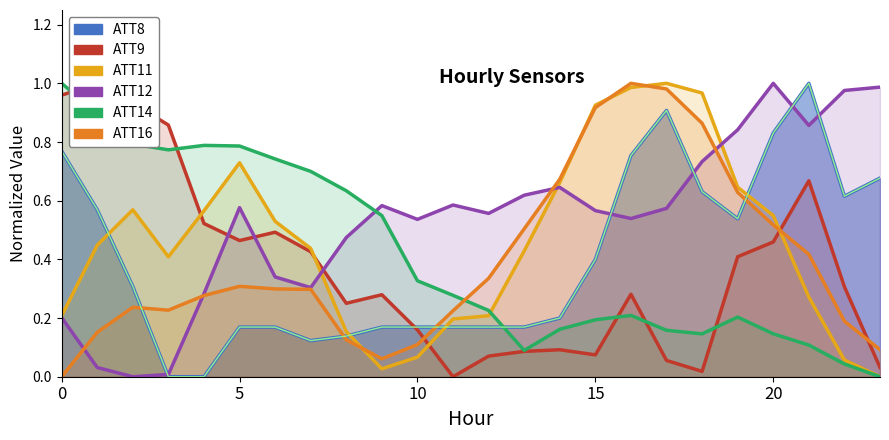

What is the value of the ATT12 point at the 24th from the left?

1.0